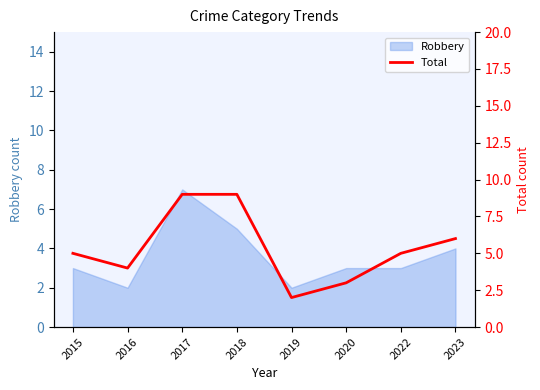

At which category does the data reach its first local valley?

2016